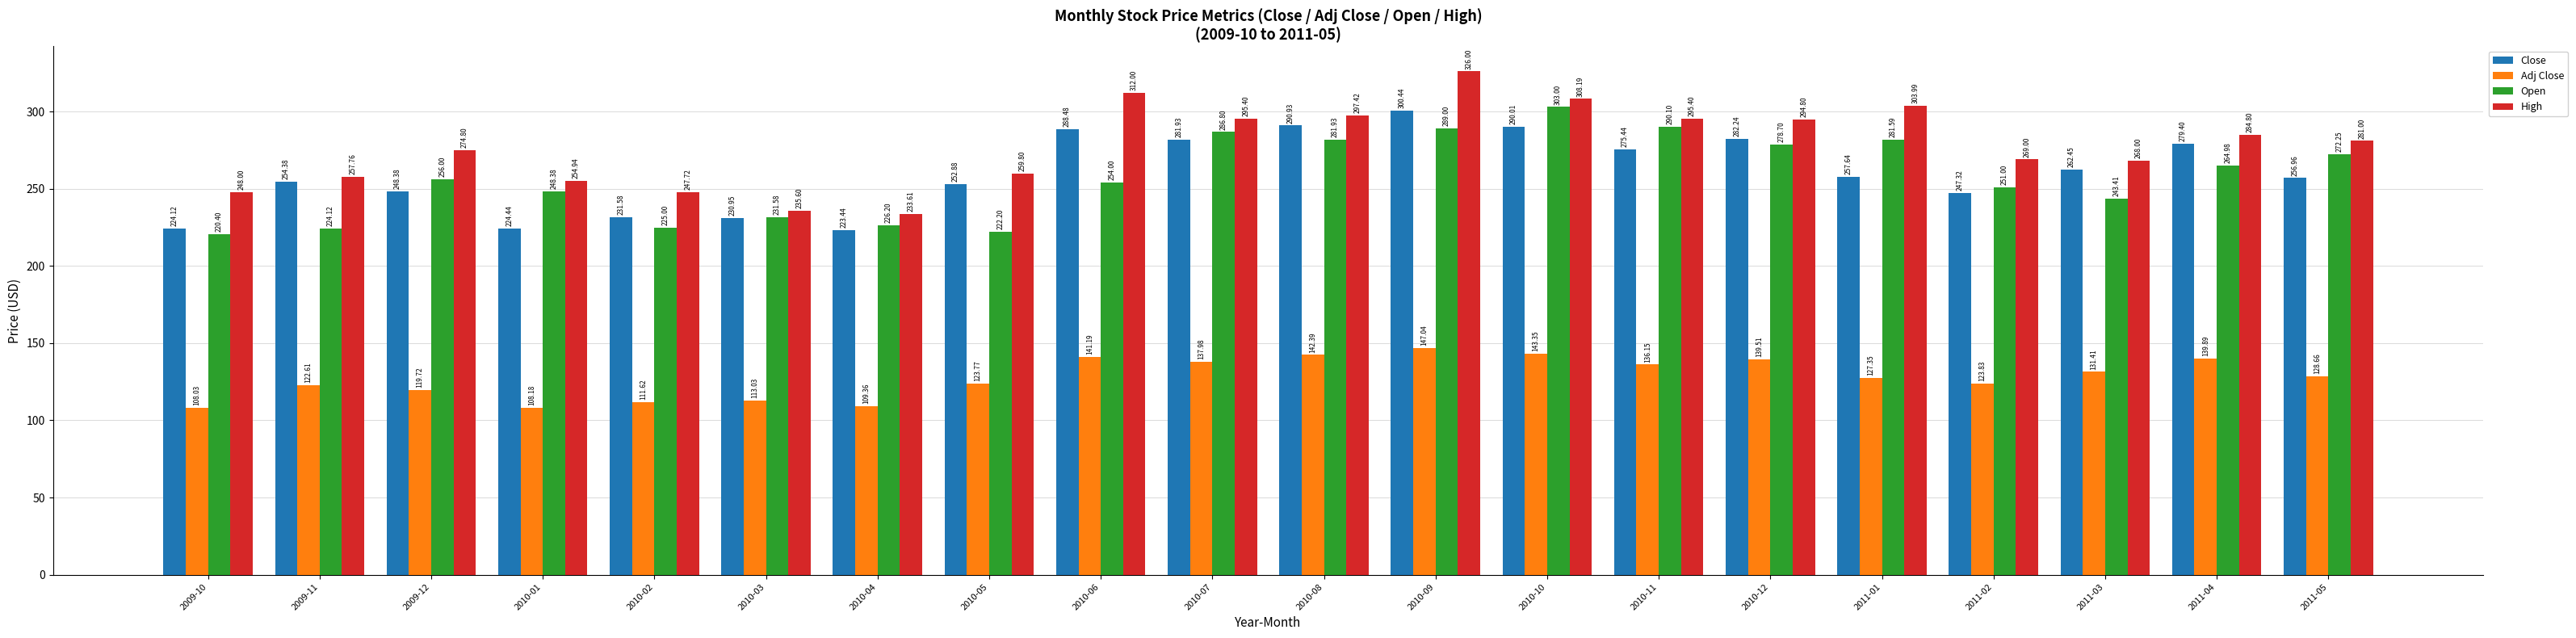

Rank the series by their maximum value, from lowest to highest.

Adj Close, Close, Open, High